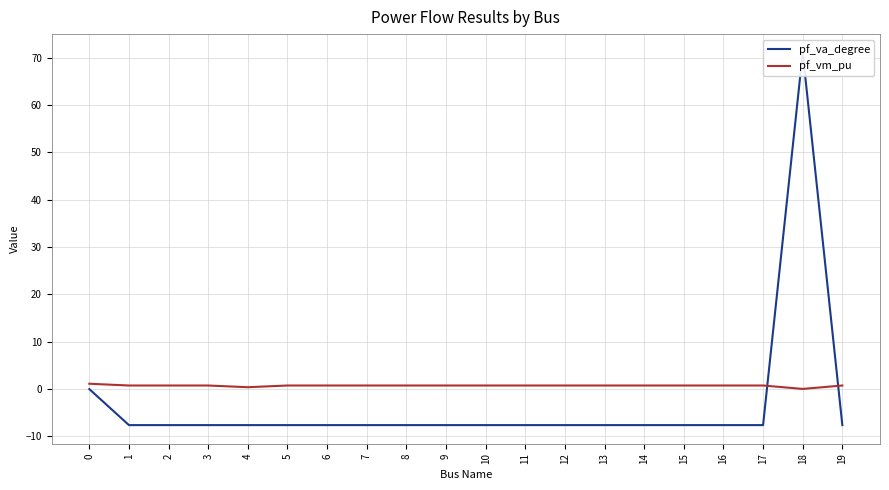

Reading right to left, list all the values displayed in this chart.

pf_va_degree: 19=-7.6	18=71.1	17=-7.6	16=-7.6	15=-7.6	14=-7.6	13=-7.6	12=-7.6	11=-7.6	10=-7.6	9=-7.6	8=-7.6	7=-7.6	6=-7.6	5=-7.6	4=-7.6	3=-7.6	2=-7.6	1=-7.6	0=-0.0
pf_vm_pu: 19=0.7	18=0.0	17=0.7	16=0.7	15=0.7	14=0.7	13=0.7	12=0.7	11=0.7	10=0.7	9=0.7	8=0.7	7=0.7	6=0.7	5=0.7	4=0.4	3=0.7	2=0.7	1=0.7	0=1.1